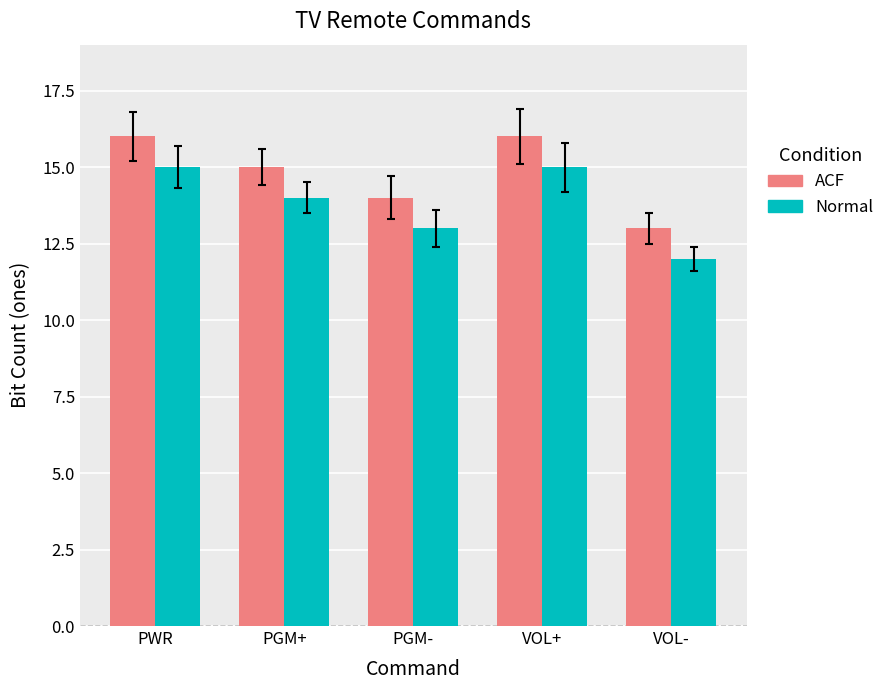

Where is ACF nearest to the value 14?

PGM-